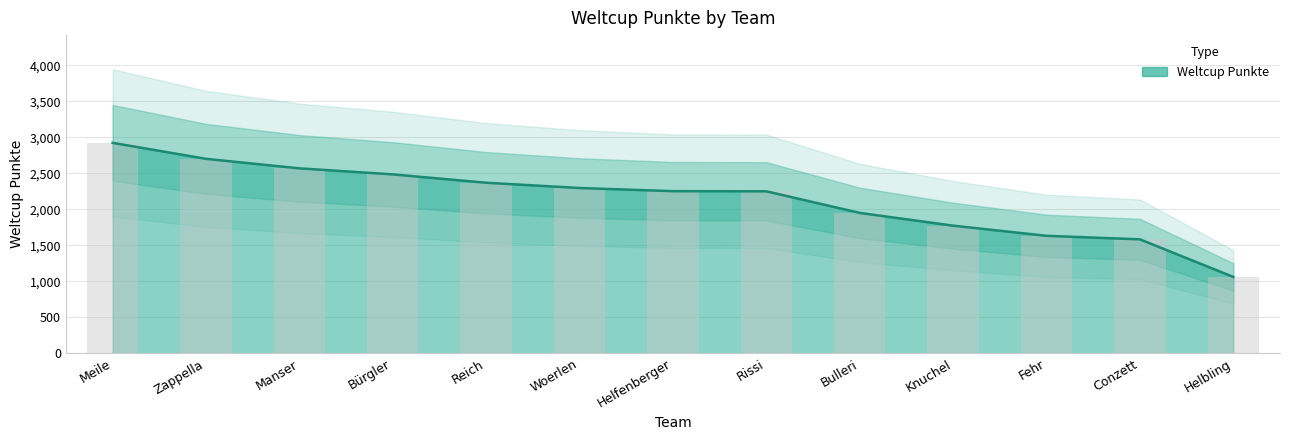

Is it true that the value at Knuchel is 1772?

True